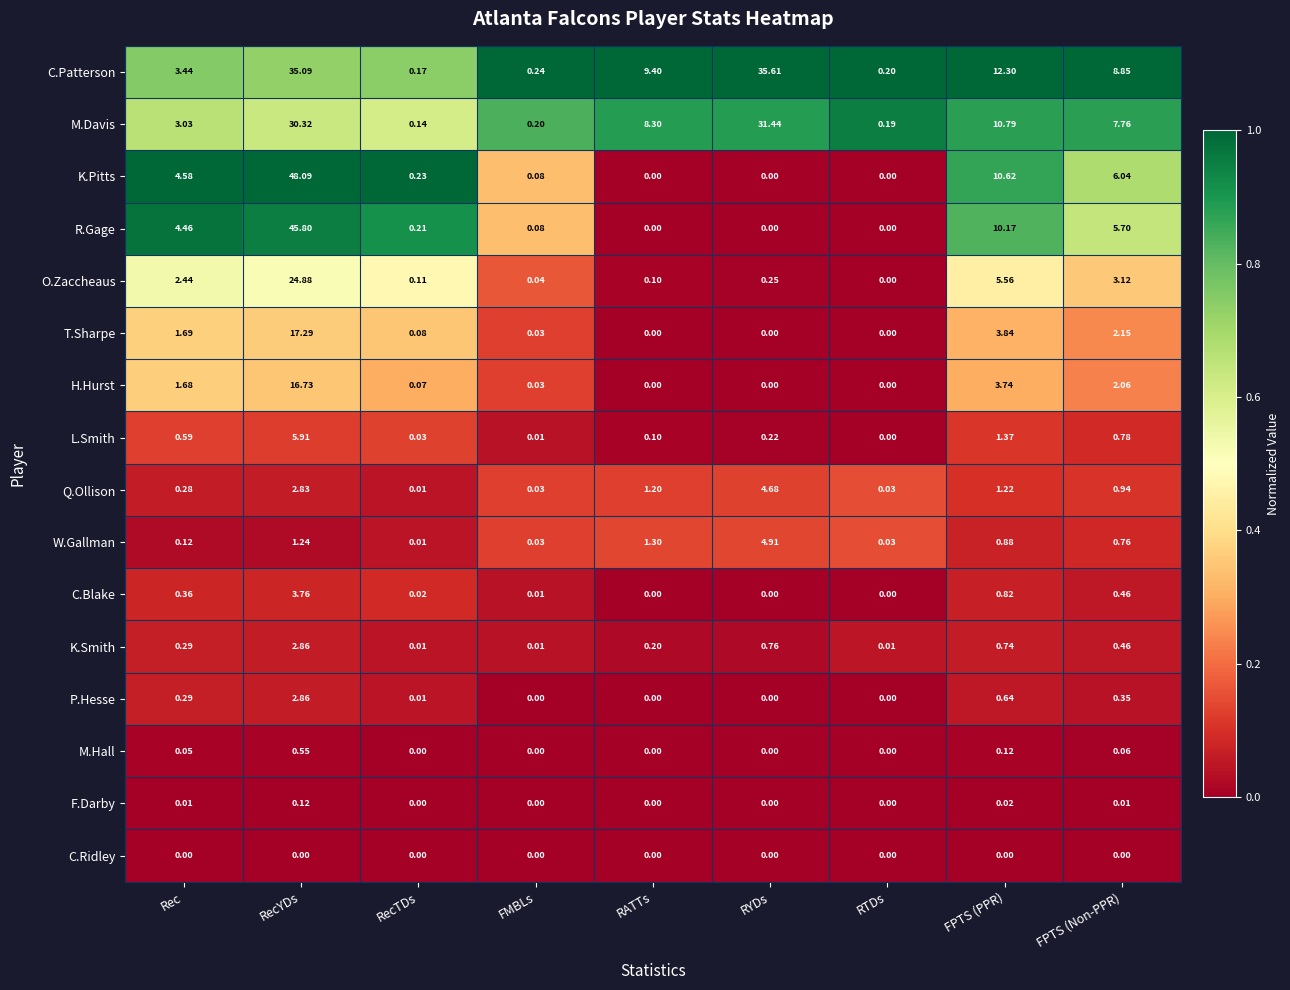

Is the value of C.Ridley at RATTs greater than the value of T.Sharpe at FPTS (Non-PPR)?

No